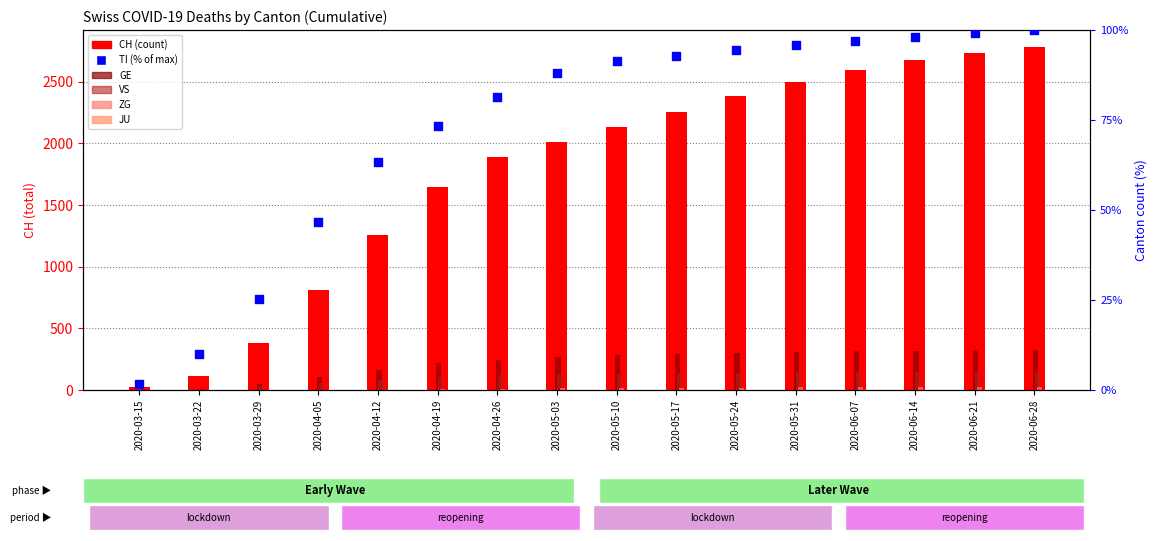

Which series has the largest total across all categories?

CH